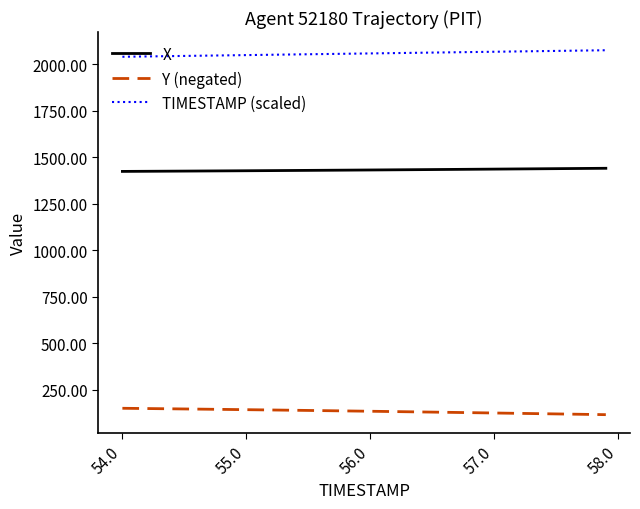

True or false: X and TIMESTAMP (scaled) intersect in this chart.

False